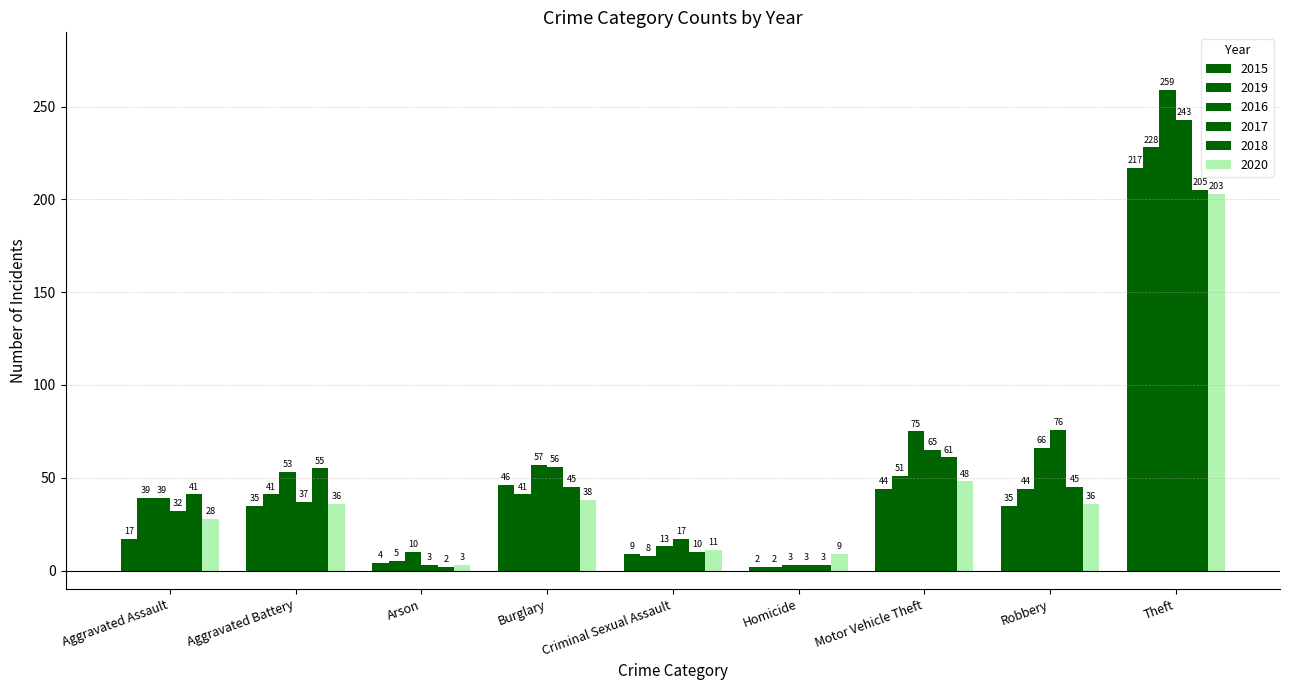

Rank the categories by 2018 value from lowest to highest.

Arson, Homicide, Criminal Sexual Assault, Aggravated Assault, Burglary, Robbery, Aggravated Battery, Motor Vehicle Theft, Theft